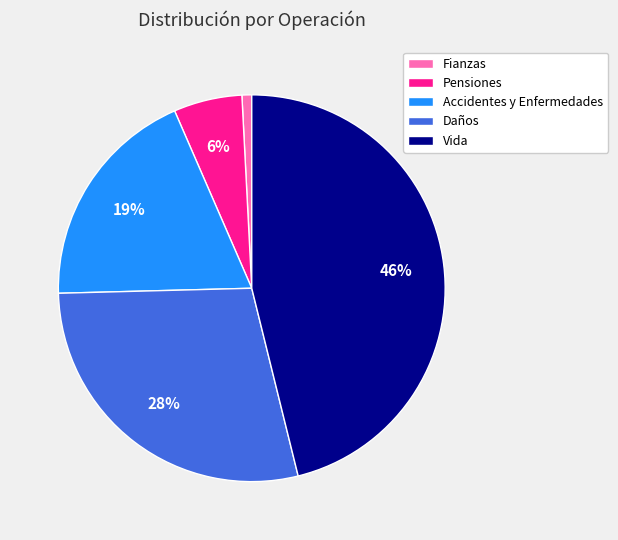

Is there a majority slice in this chart?

No